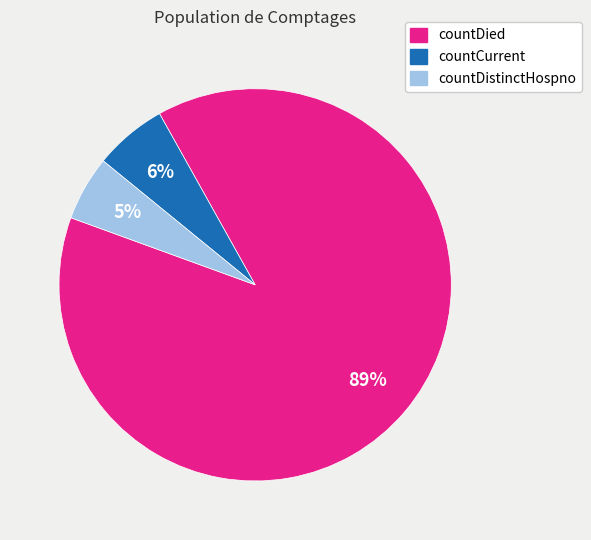

Which slice is the largest?

countDied